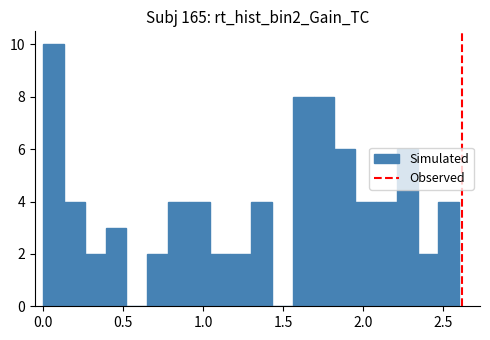

Around what value on the x-axis is the tallest bar? Give the approximate position of its centre, as read against the axis.

0.05